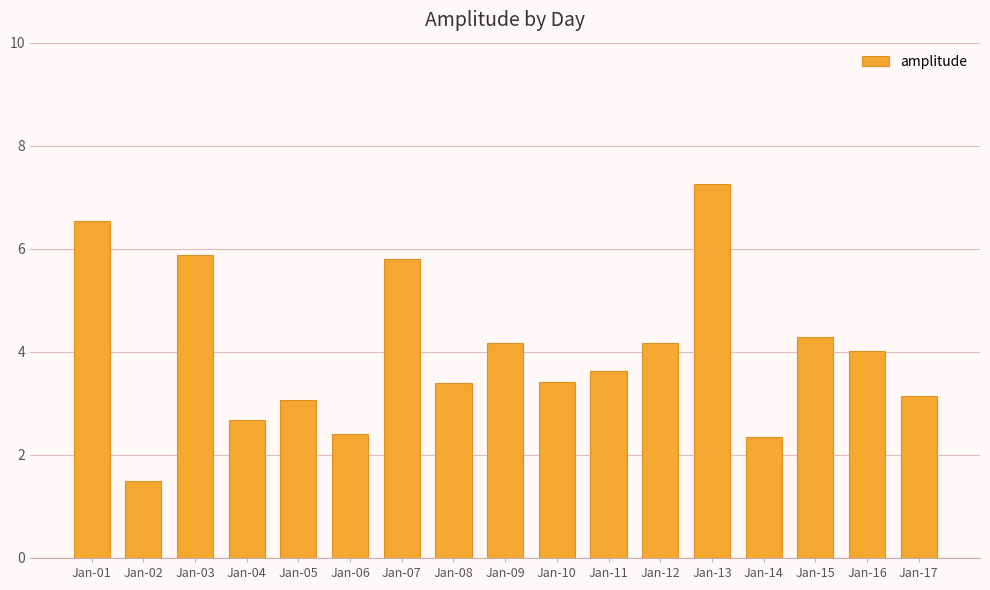

Which label corresponds to the smallest value in the chart?

Jan-02